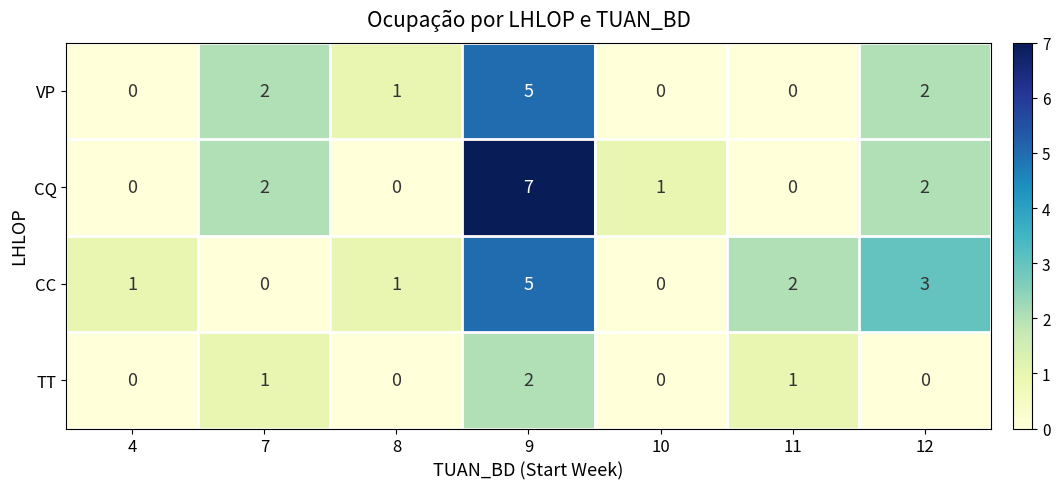

Reading left to right, extract all data points from this chart.

VP: 0	2	1	5	0	0	2
CQ: 0	2	0	7	1	0	2
CC: 1	0	1	5	0	2	3
TT: 0	1	0	2	0	1	0